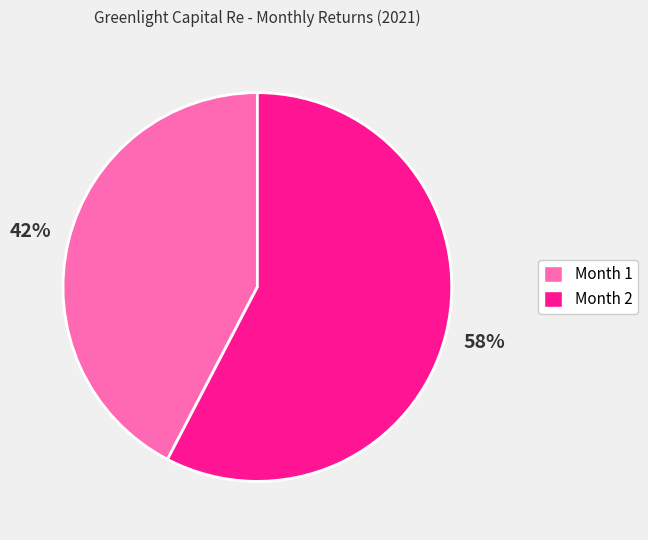

Does Month 1 represent more than half of the total?

No